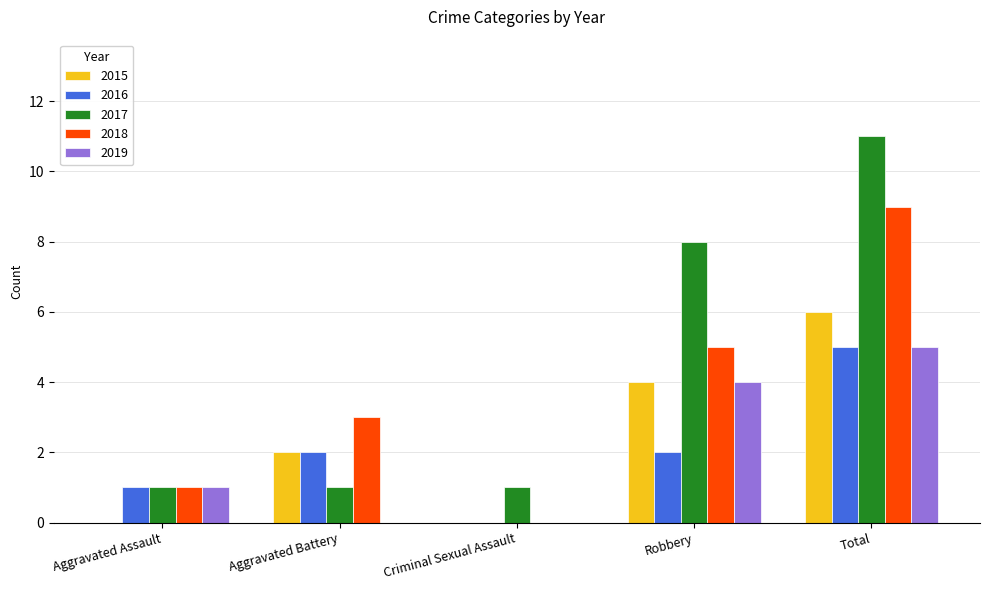

What is the sum of all 2019 values?

10